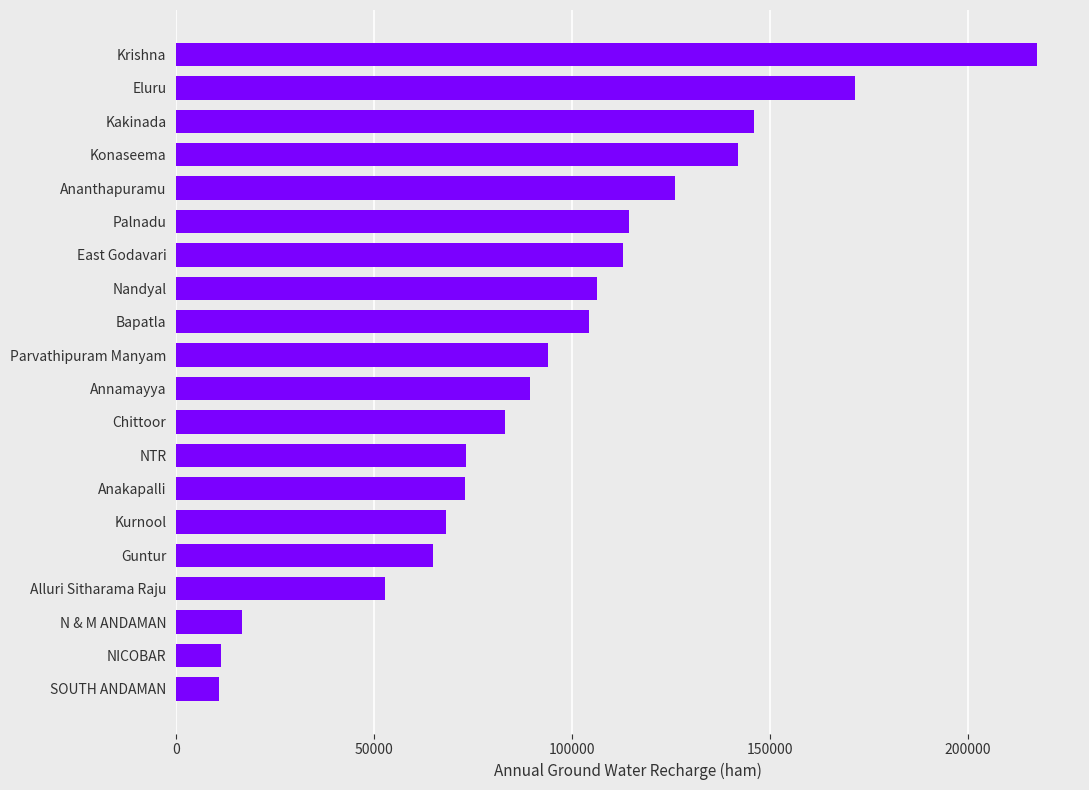

What is the greatest value displayed?

217419.1